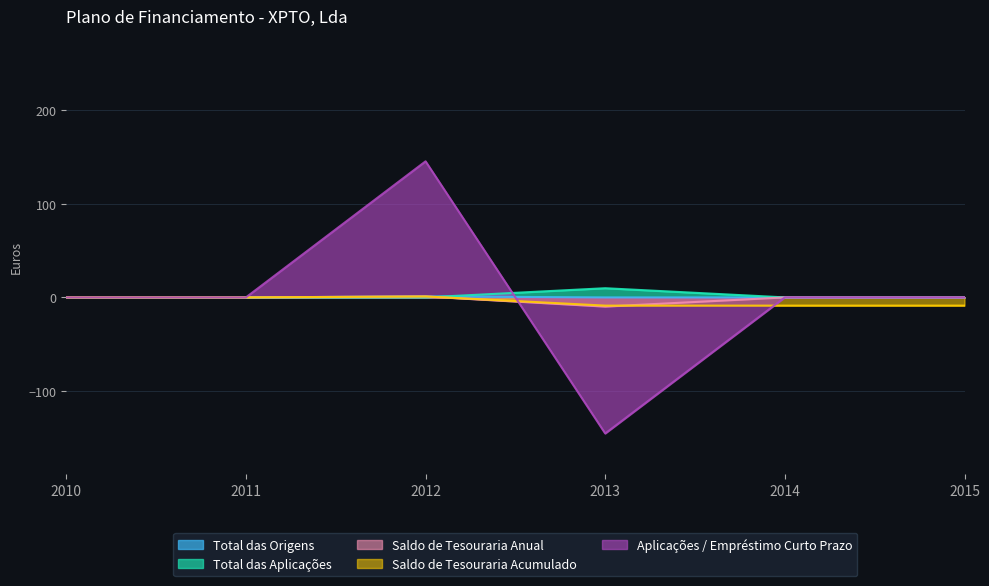

Count the number of categories in the chart.

6